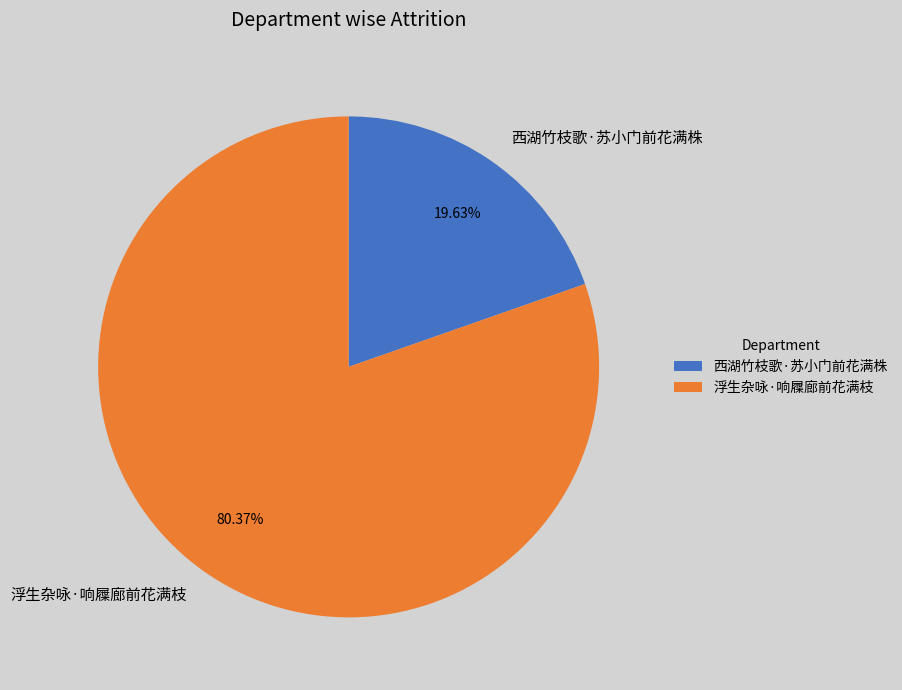

To the nearest percent, what is the combined percentage of 西湖竹枝歌·苏小门前花满株 and 浮生杂咏·响屧廊前花满枝?

100%